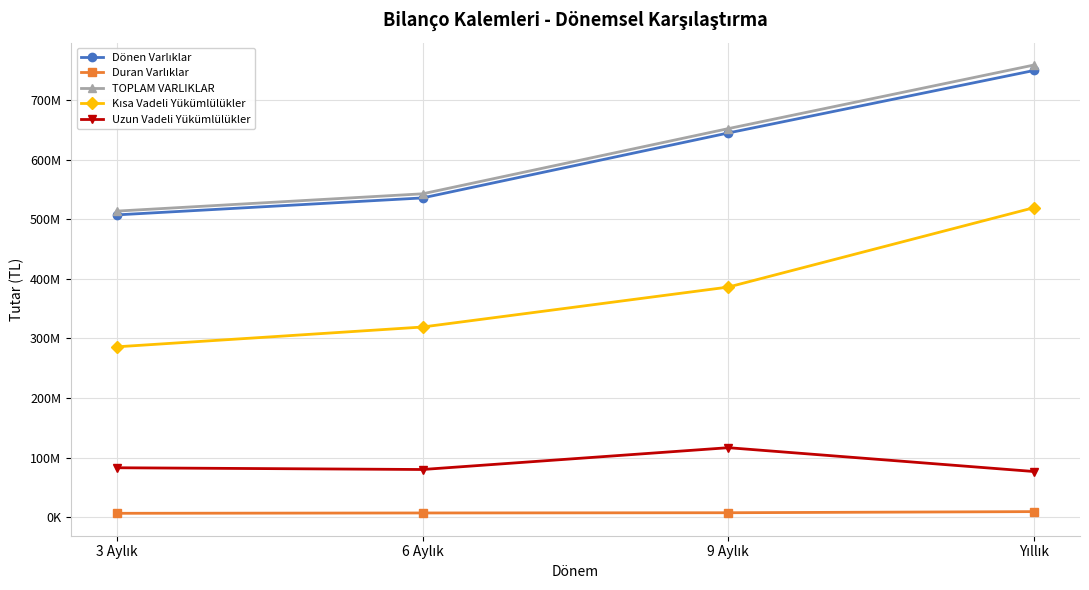

Reading left to right, what are all the values shown in this chart?

Dönen Varlıklar: 3 Aylık=507635789	6 Aylık=536127224	9 Aylık=645286566	Yıllık=750256830
Duran Varlıklar: 3 Aylık=6325814	6 Aylık=6903211	9 Aylık=7285868	Yıllık=9168819
TOPLAM VARLIKLAR: 3 Aylık=513961603	6 Aylık=543030435	9 Aylık=652572434	Yıllık=759425649
Kısa Vadeli Yükümlülükler: 3 Aylık=285993800	6 Aylık=319268037	9 Aylık=386399269	Yıllık=519815462
Uzun Vadeli Yükümlülükler: 3 Aylık=82841558	6 Aylık=79912206	9 Aylık=116552123	Yıllık=76500272